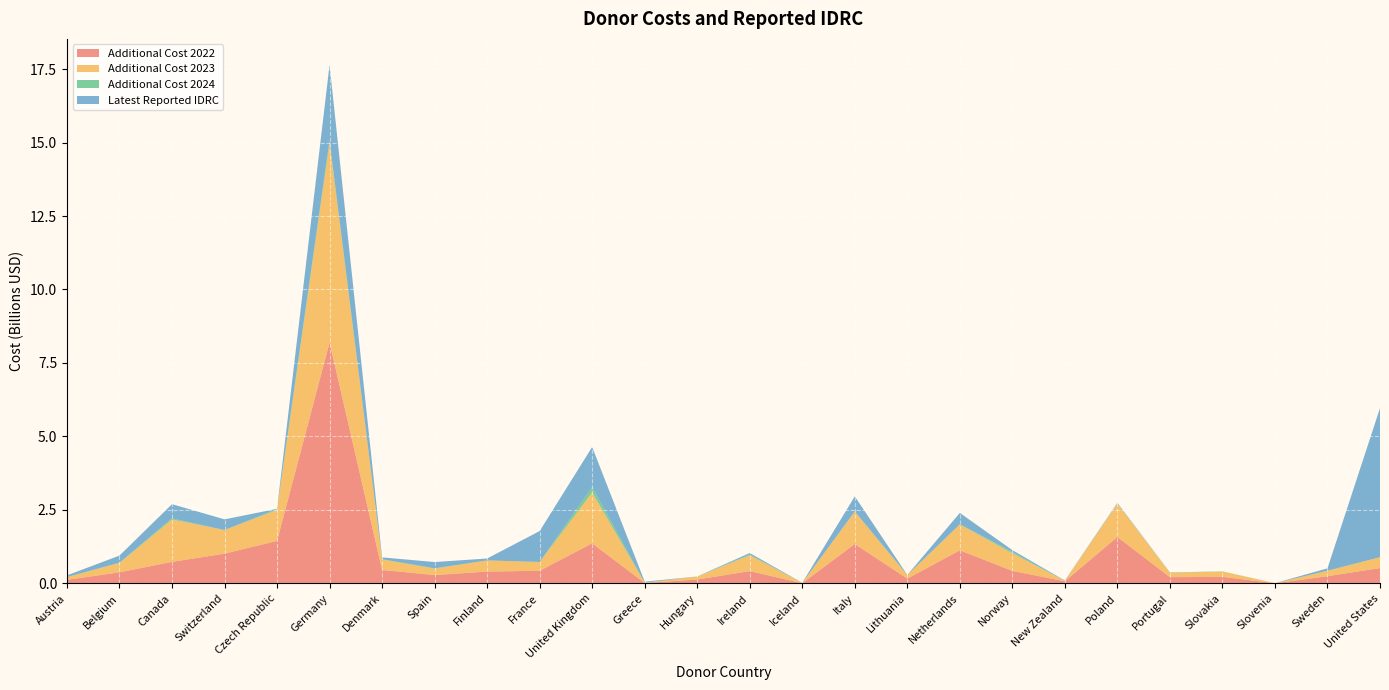

Reading left to right, extract all data points from this chart.

Additional Cost 2022: Austria=120825497.3	Belgium=375887809.2	Canada=731356400.7	Switzerland=1011381128.1	Czech Republic=1445649651.6	Germany=8195999177.9	Denmark=456036846.3	Spain=281514630.5	Finland=401811525.5	France=427999756.4	United Kingdom=1363847472.5	Greece=11800699.2	Hungary=130707574.8	Ireland=416711193.8	Iceland=6077417.9	Italy=1339734000.9	Lithuania=162465020.1	Netherlands=1124089390.7	Norway=424794428.5	New Zealand=71900666.7	Poland=1577936519.3	Portugal=211822587.9	Slovakia=220896471.8	Slovenia=3223243.8	Sweden=243333512.1	United States=520735133.3
Additional Cost 2023: Austria=90726839.3	Belgium=318471197.0	Canada=1444882620.6	Switzerland=803489231.9	Czech Republic=1053099530.4	Germany=6797462348.9	Denmark=356135839.2	Spain=221981944.3	Finland=379755253.4	France=299719950.0	United Kingdom=1731230740.0	Greece=11252798.3	Hungary=99968718.8	Ireland=540405449.9	Iceland=9243425.4	Italy=1098680485.7	Lithuania=120113678.6	Netherlands=880990474.0	Norway=600741655.1	New Zealand=14380133.3	Poland=1138536397.6	Portugal=150109531.2	Slovakia=179197034.7	Slovenia=2627696.4	Sweden=181957010.2	United States=370455866.7
Additional Cost 2024: Austria=2656042.9	Belgium=13116077.5	Canada=35440798.5	Switzerland=0.0	Czech Republic=32290894.8	Germany=83140754.1	Denmark=11517002.1	Spain=9455421.3	Finland=0.0	France=0.0	United Kingdom=185663887.5	Greece=299836.9	Hungary=2637518.4	Ireland=28797658.2	Iceland=210550.9	Italy=12097974.5	Lithuania=3520167.3	Netherlands=8452362.3	Norway=49382129.5	New Zealand=0.0	Poland=8680649.8	Portugal=694221.3	Slovakia=6972469.3	Slovenia=59346.5	Sweden=6861882.1	United States=0.0
Latest Reported IDRC: Austria=58559136.9	Belgium=238004283.2	Canada=483317981.7	Switzerland=363211408.5	Czech Republic=6480470.1	Germany=2567870947.9	Denmark=60858884.7	Spain=212595686.2	Finland=64843054.7	France=1052522864.0	United Kingdom=1359976138.2	Greece=35077534.9	Hungary=1276285.4	Ireland=47432854.0	Iceland=4314709.9	Italy=510450554.9	Lithuania=1966967.6	Netherlands=383424781.4	Norway=56366852.3	New Zealand=11052205.7	Poland=16303317.6	Portugal=10345677.6	Slovakia=1154865.4	Slovenia=2209267.8	Sweden=79263094.7	United States=5072989206.7